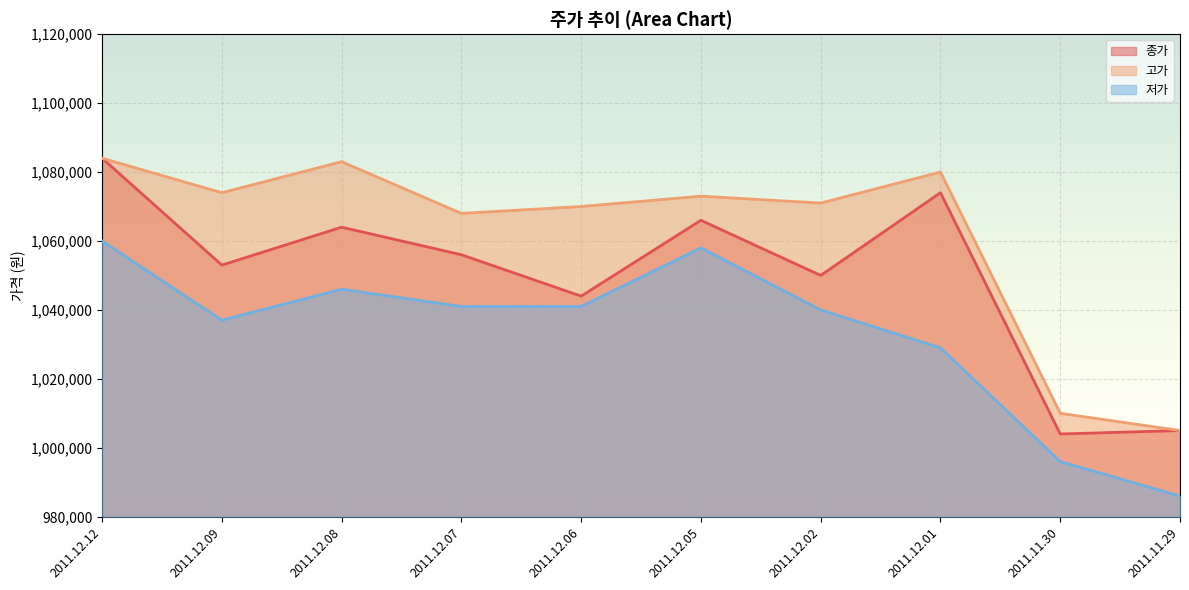

At which category is the sum across all series the highest?

2011.12.12